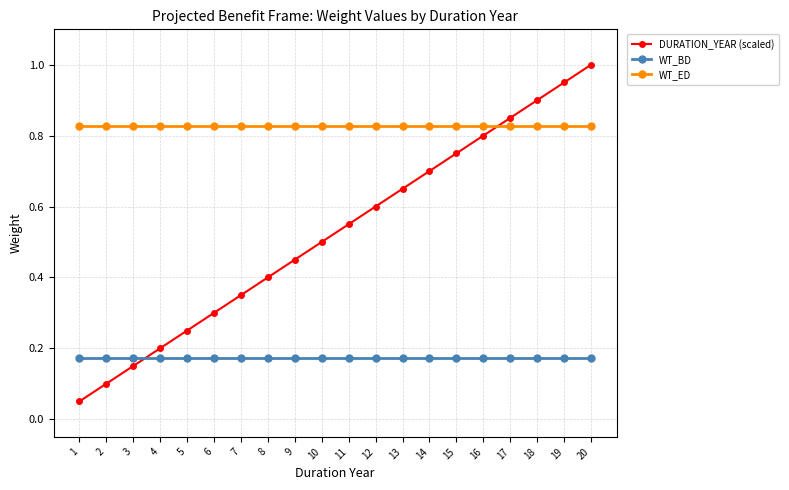

List the series in order of their peak value, highest first.

DURATION_YEAR (scaled), WT_ED, WT_BD